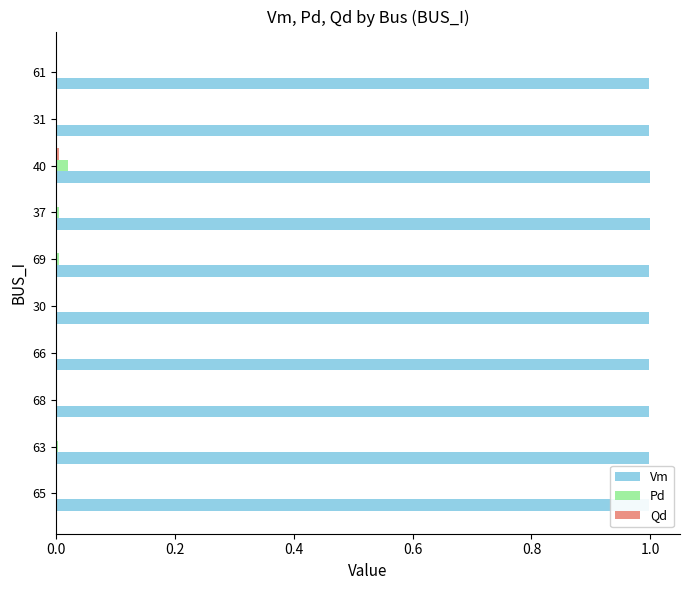

The Vm series shows 1.0 at 63. True or false?

True